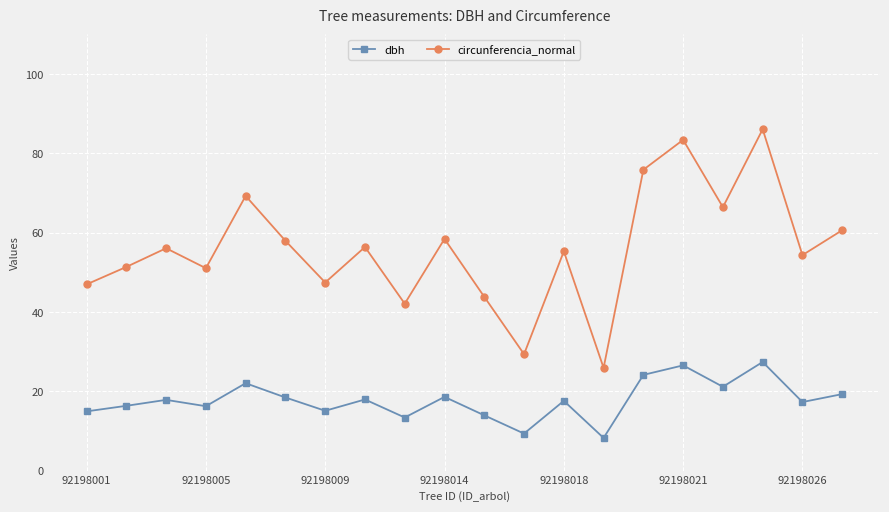

What is the average value of the circunferencia_normal series?

55.9